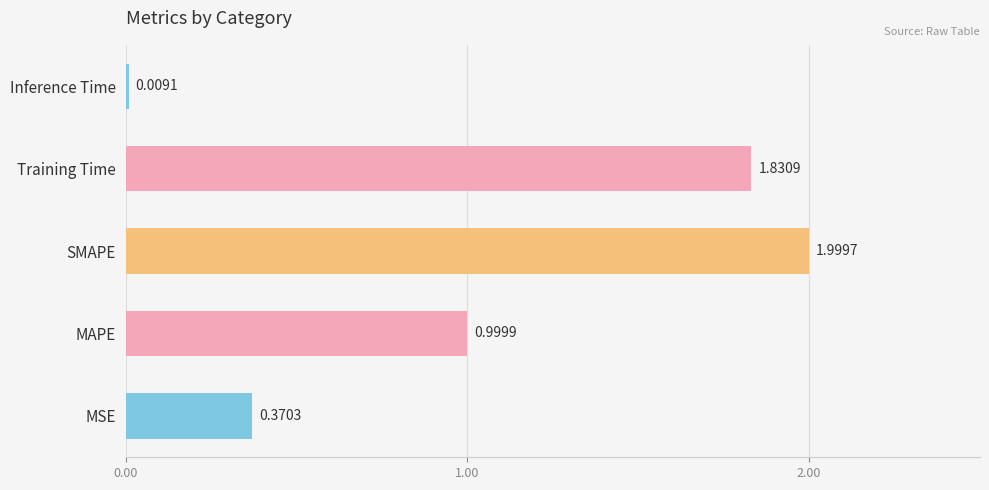

List the labels in order of value, smallest first.

Inference Time, MSE, MAPE, Training Time, SMAPE